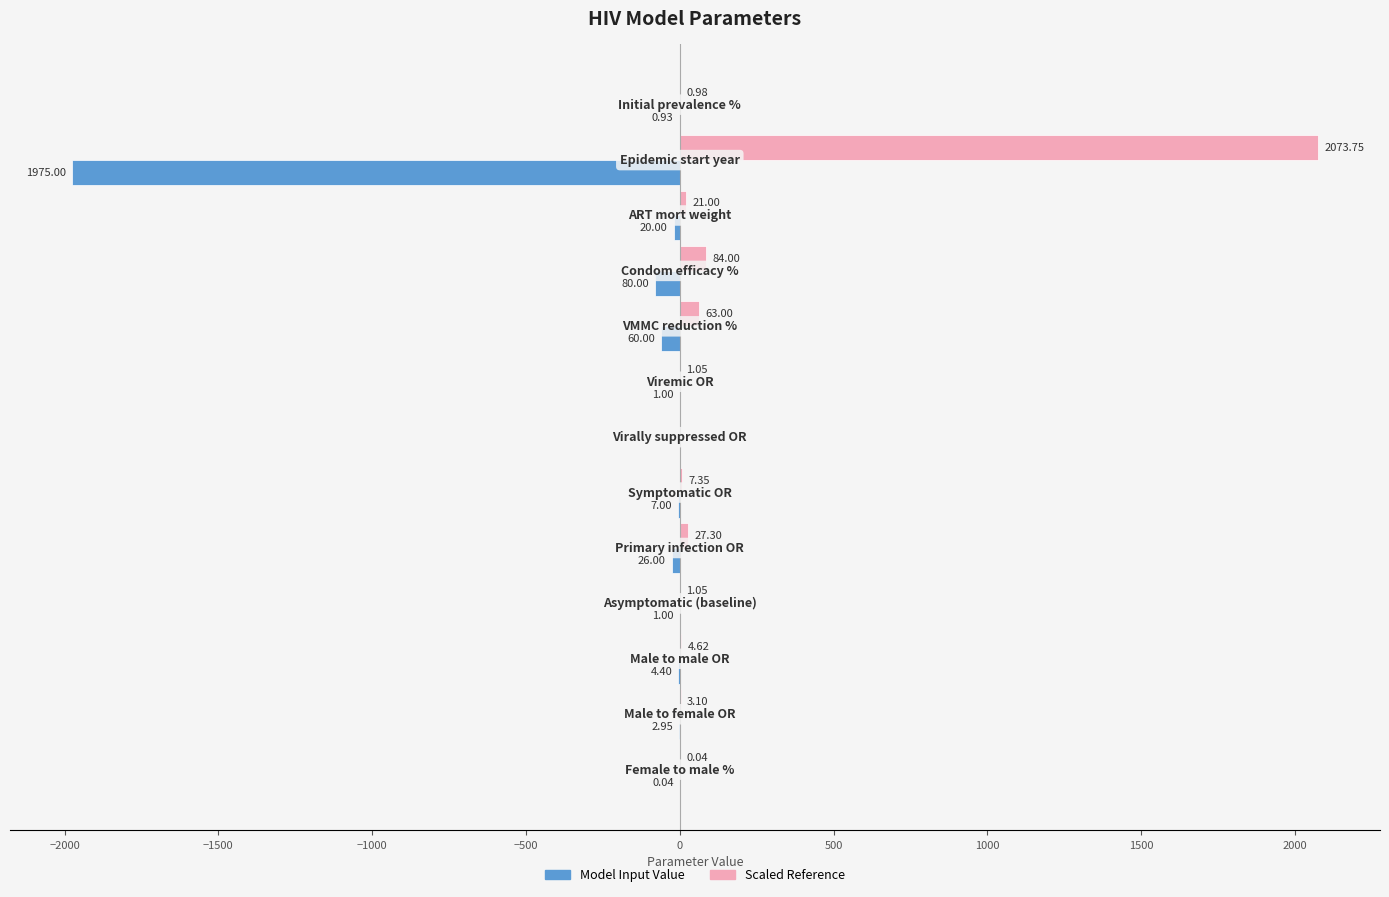

What is the sum of all Scaled Reference values?

2287.2